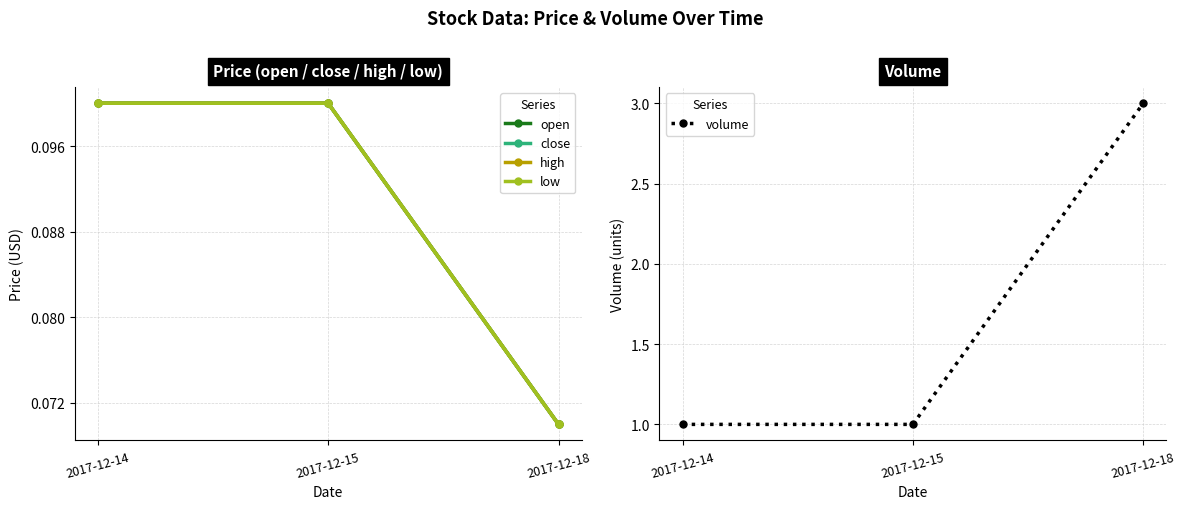

Is this an area chart (filled region under the line)?

No